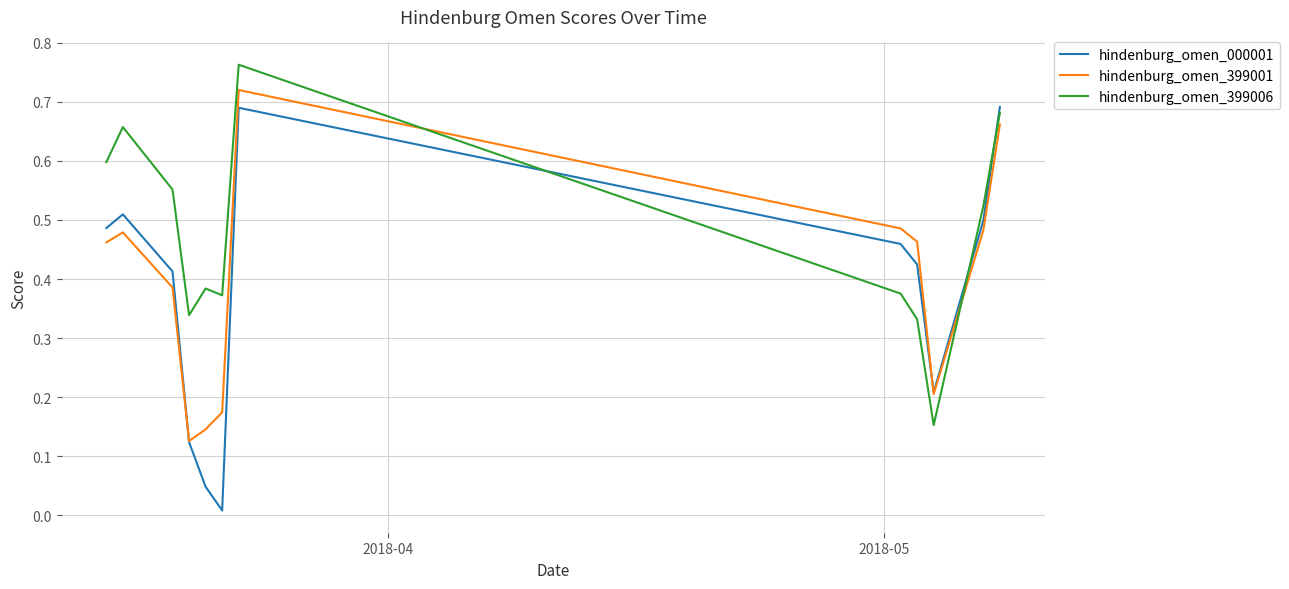

True or false: hindenburg_omen_000001 has more than 2 points higher than both neighbors.

False